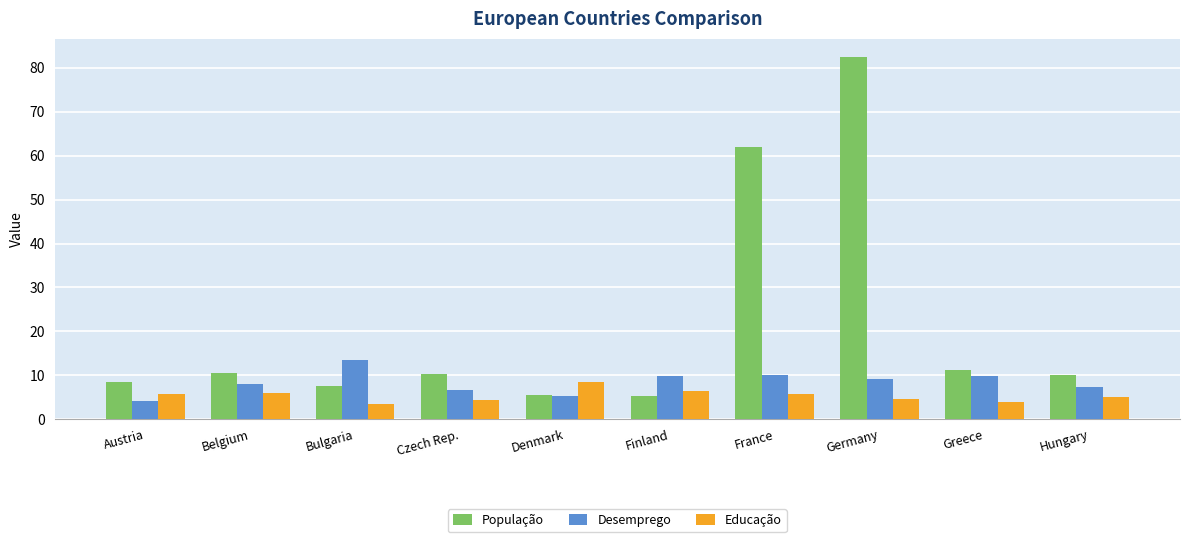

What is the difference between the Desemprego values at France and Denmark?

4.8